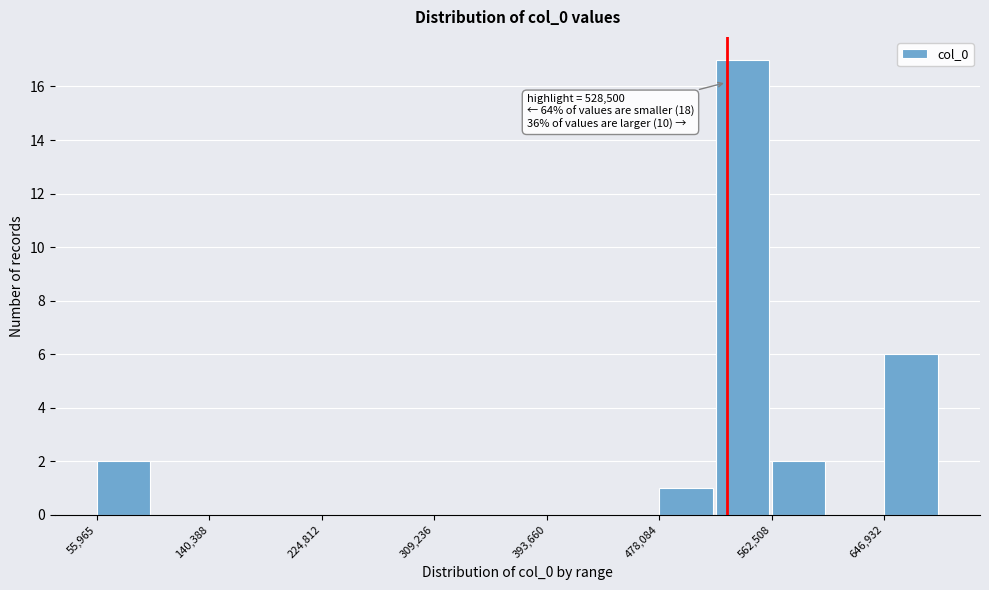

Which range on the x-axis has the tallest bar?

520000 to 560000